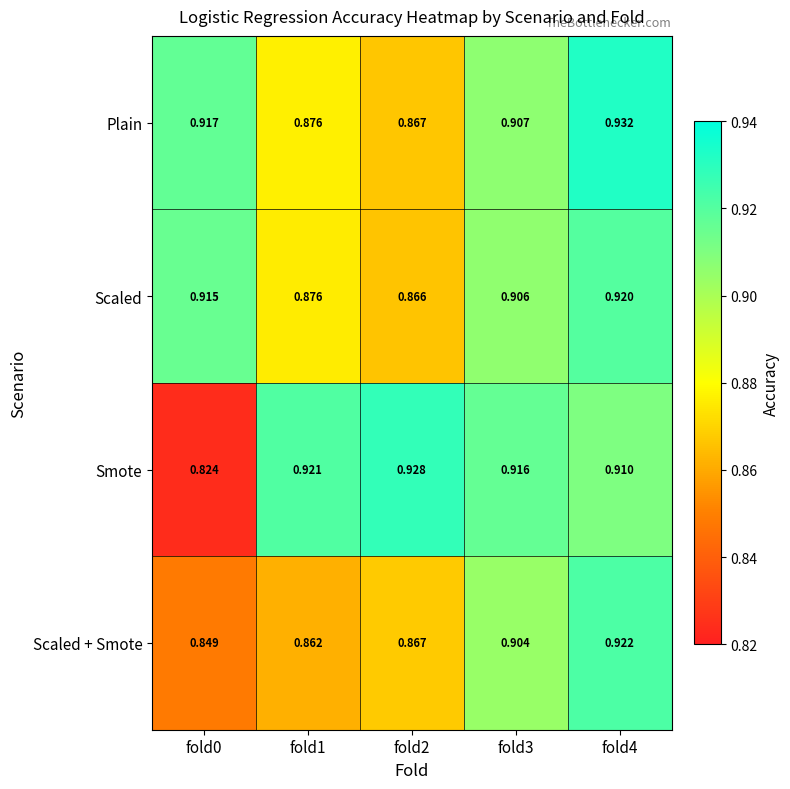

Between fold0 and fold4, which series saw the biggest shift?

Smote